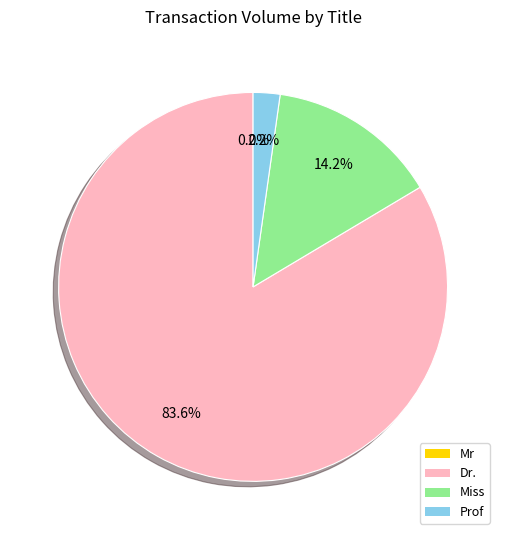

Is it true that Dr. is 73% of the pie?

False